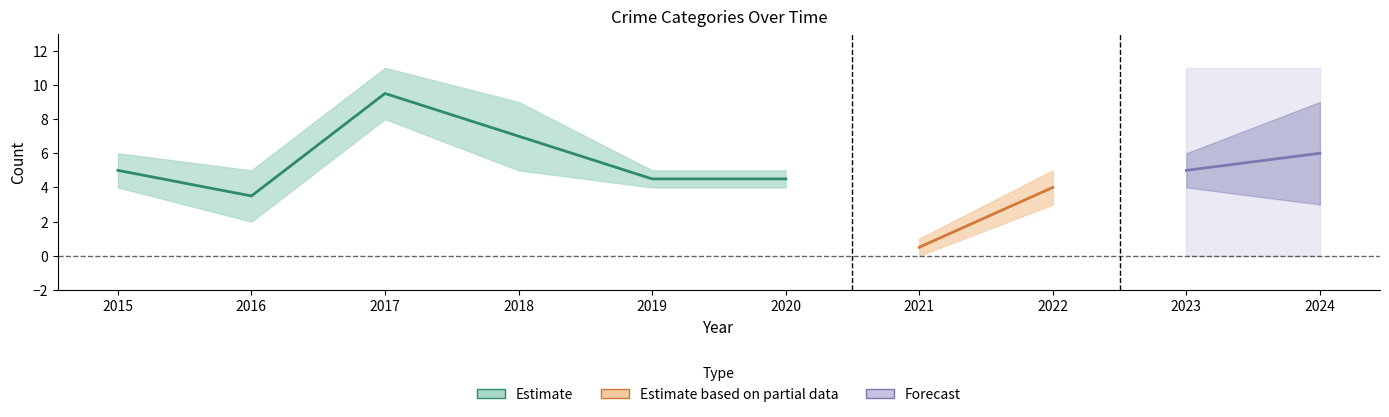

At which category does Total reach its first local valley?

2016